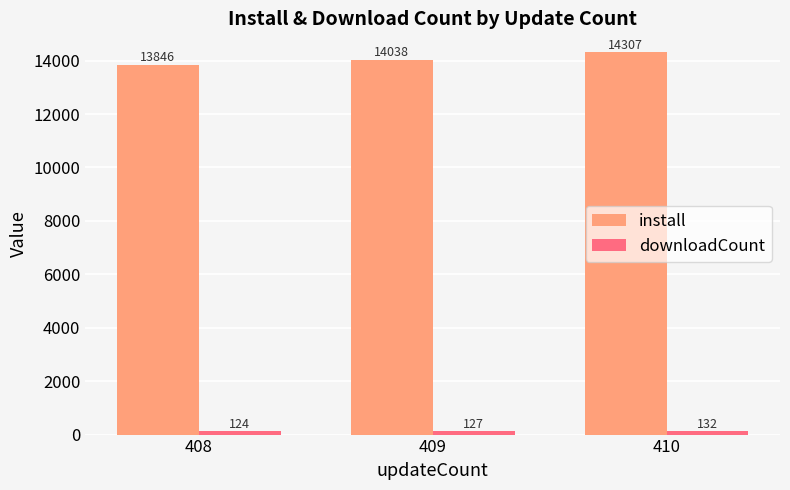

How many bars are there in each group?

2